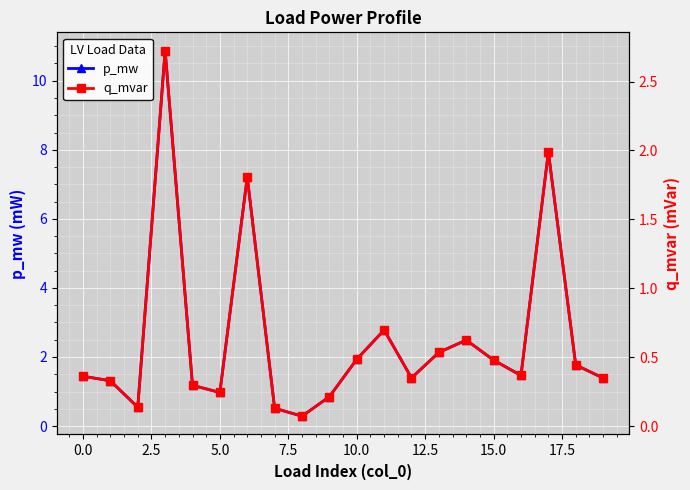

True or false: p_mw has more than 2 interior local peaks.

True